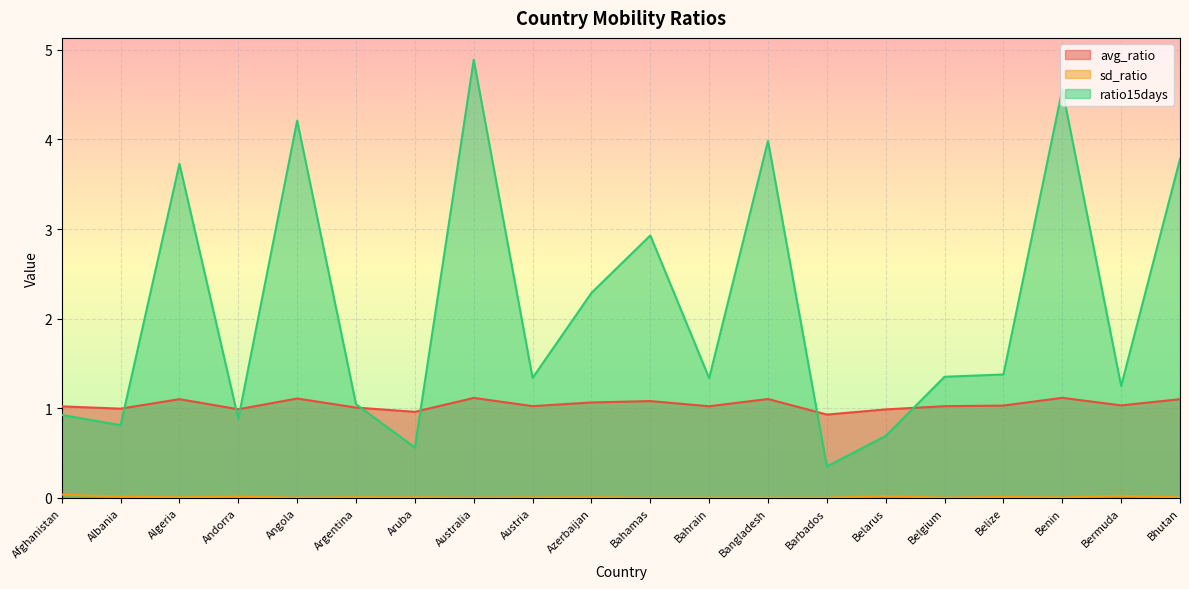

True or false: avg_ratio has a value of 1.1 at Bahamas.

True